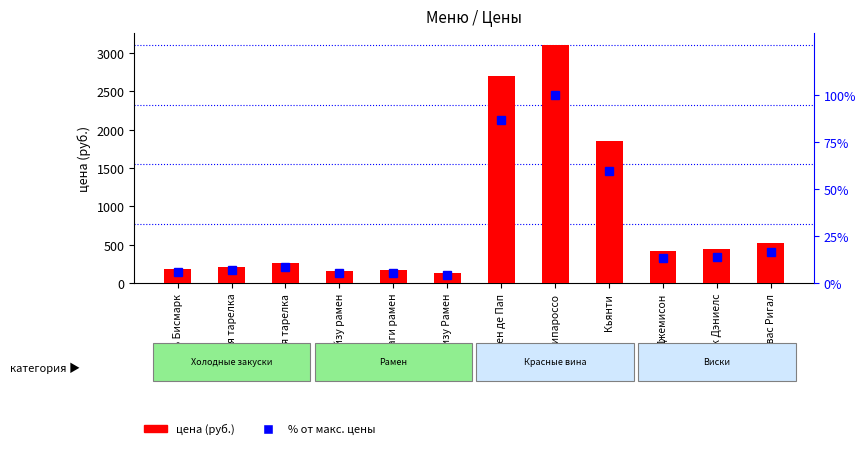

What is the difference between the maximum and minimum values in the % от макс. цены series?

95.7